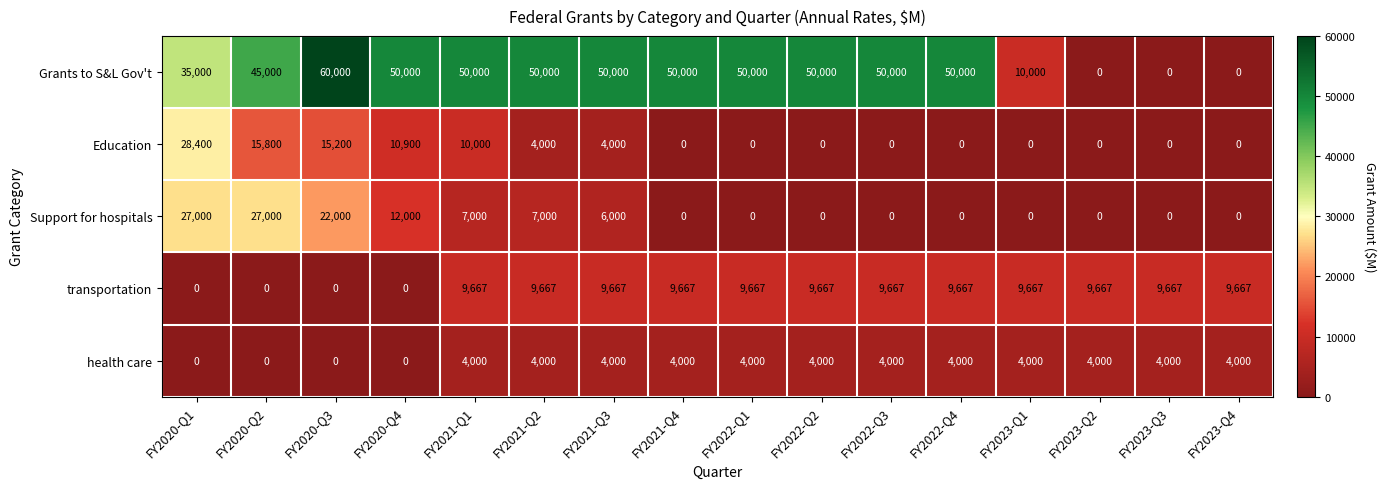

Rank the series by their maximum value, from lowest to highest.

health care, transportation, Support for hospitals, Education, Grants to S&L Gov't